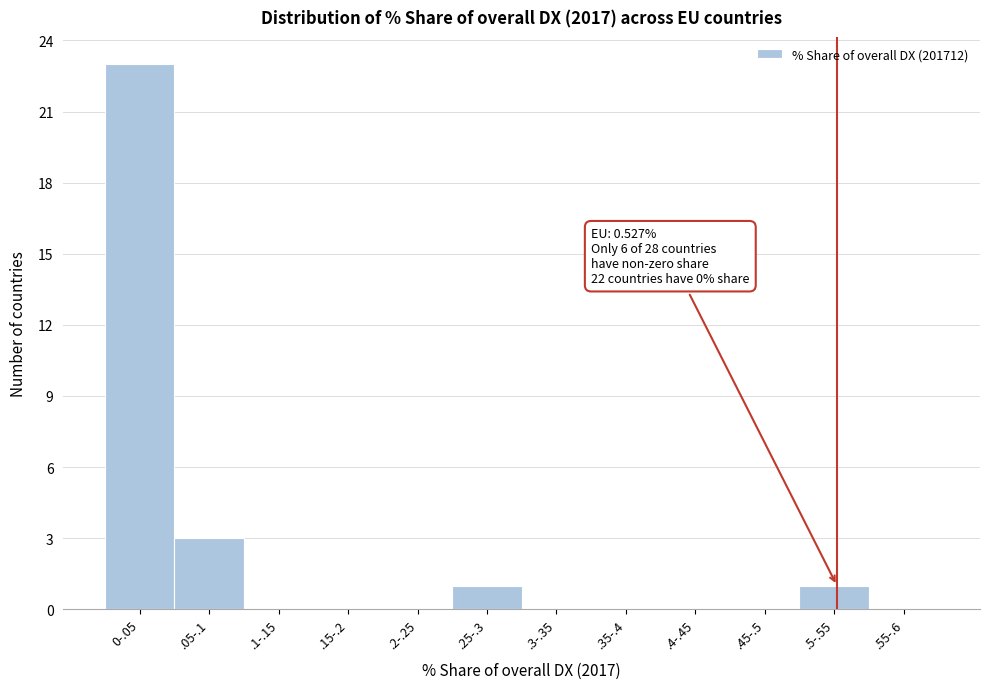

Reading right to left, list all the values displayed in this chart.

.55-.6=0	.5-.55=1	.45-.5=0	.4-.45=0	.35-.4=0	.3-.35=0	.25-.3=1	.2-.25=0	.15-.2=0	.1-.15=0	.05-.1=3	0-.05=23